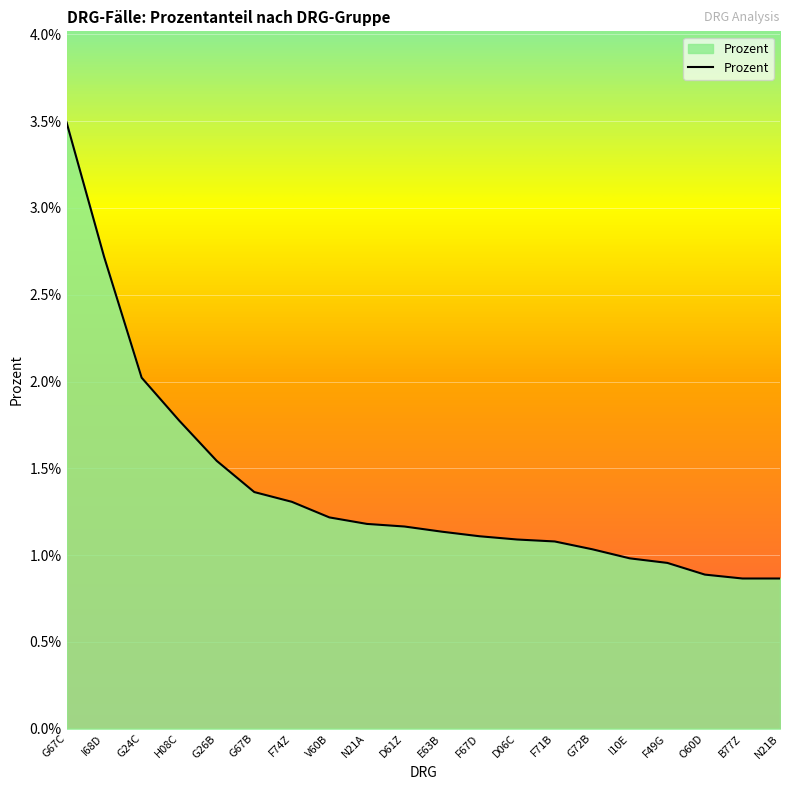

How many distinct data groups are displayed?

1